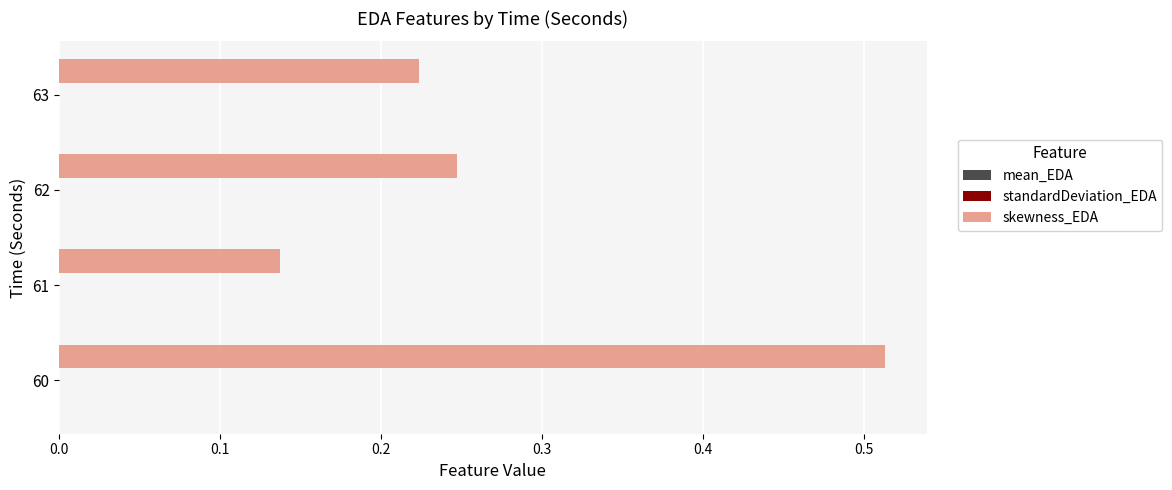

Is it true that skewness_EDA equals 0.4 at 62?

False